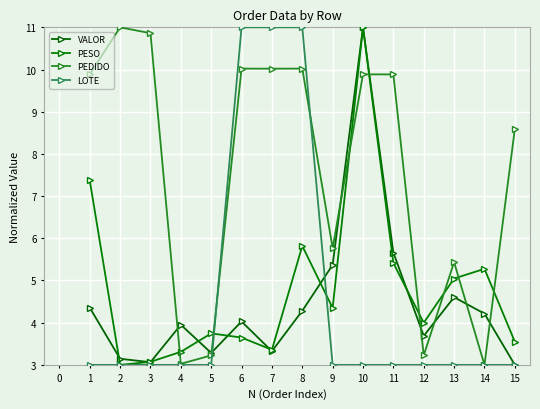

List the series in order of their peak value, lowest first.

VALOR, PESO, PEDIDO, LOTE